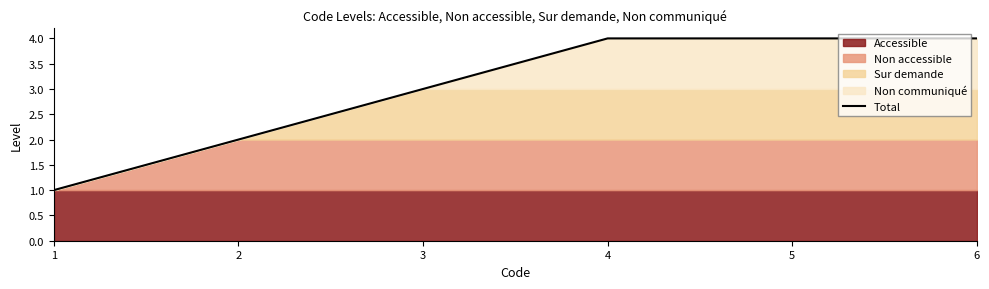

Between 2 and 4, which is larger?

4